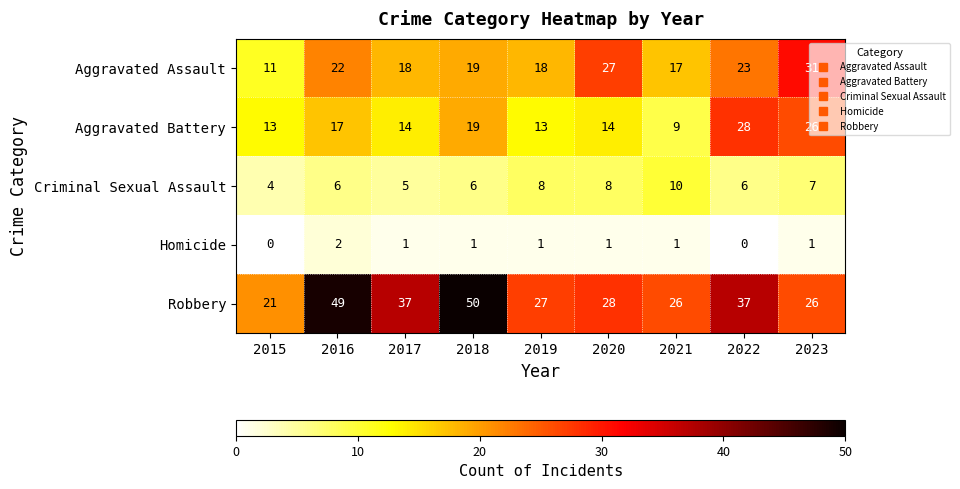

At which label does Robbery first exceed 28?

2016